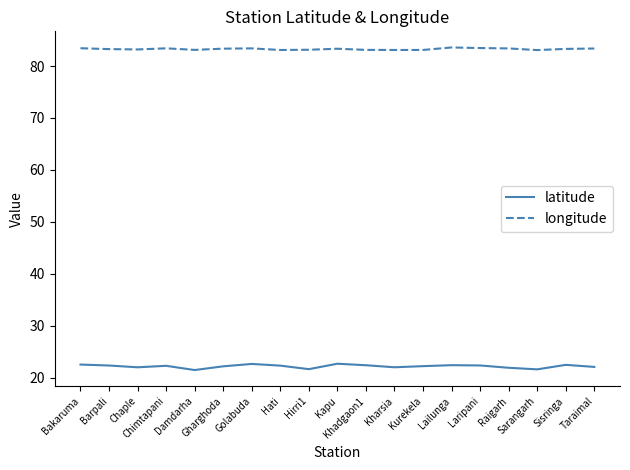

Which series has the largest range (max minus min)?

latitude